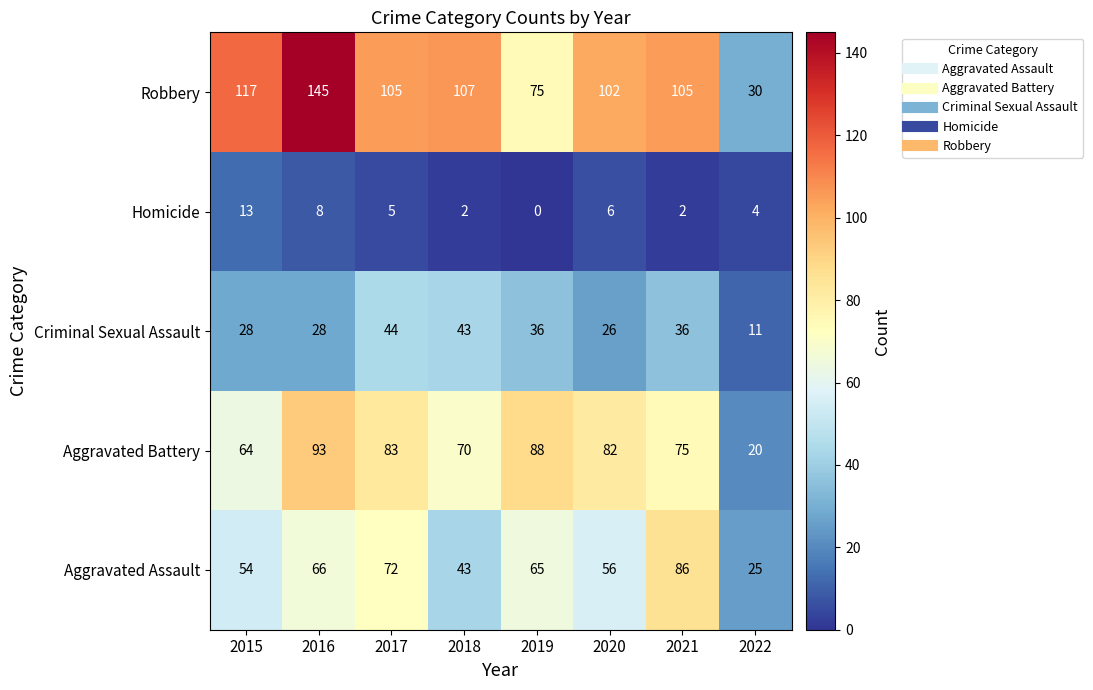

At 2019, list the series in order from smallest to largest.

Homicide, Criminal Sexual Assault, Aggravated Assault, Robbery, Aggravated Battery